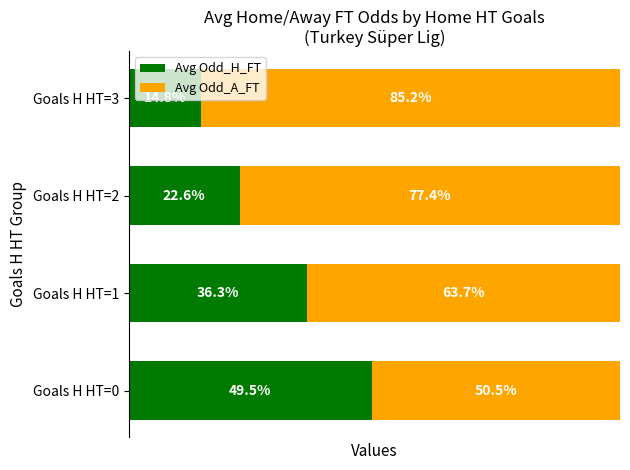

At which label is Avg Odd_H_FT closest to 32?

Goals H HT=1